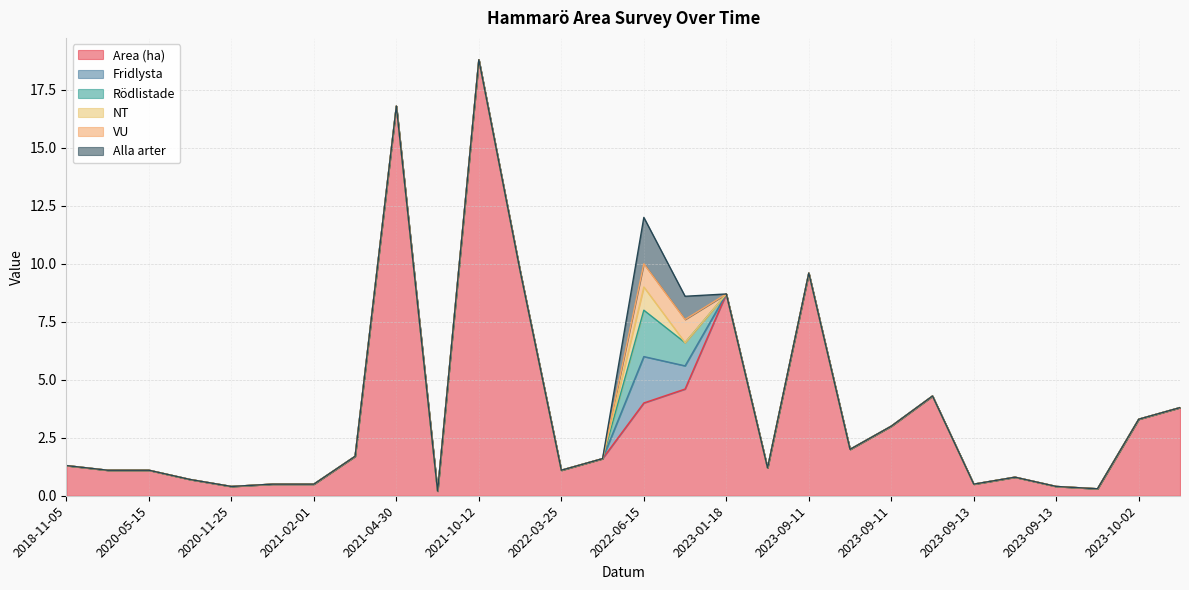

True or false: Area (ha) has a value of 13.7 at 2023-09-11.

False